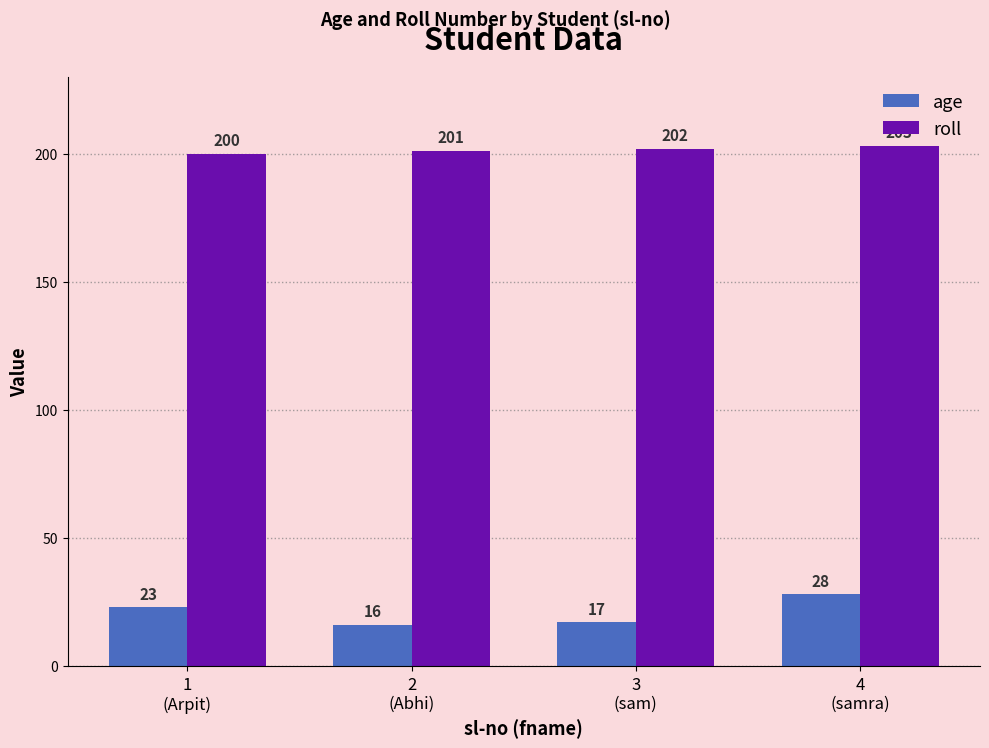

Rank the series at 2
(Abhi) from lowest to highest value.

age, roll